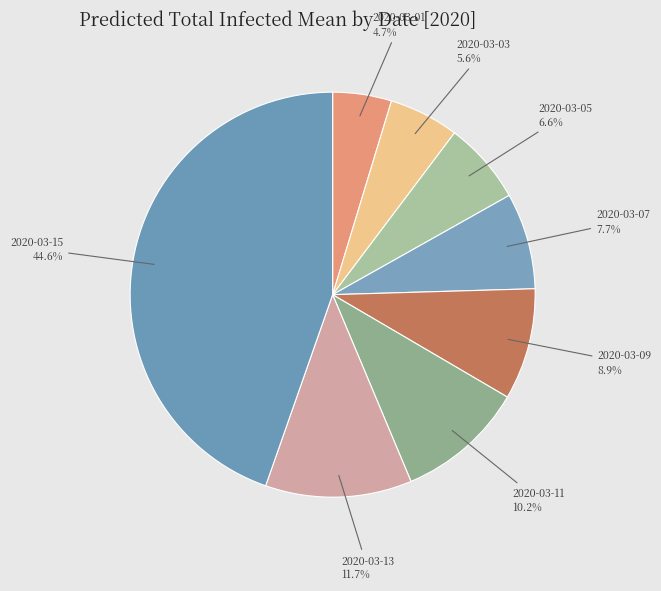

Which has a higher value, 2020-03-01 or 2020-03-07?

2020-03-07